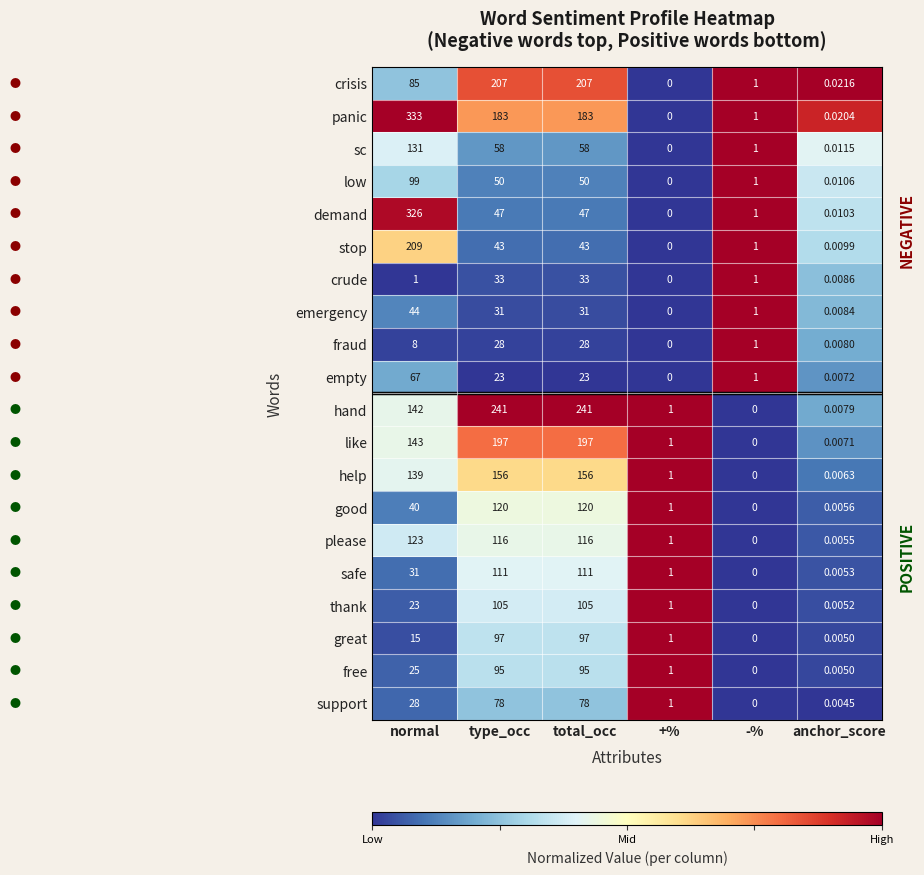

Which series has the widest spread of values?

panic